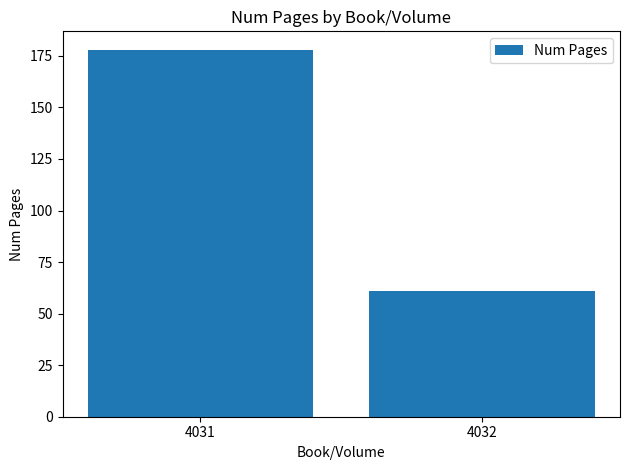

What is the value of the 1st bar from the left?

178